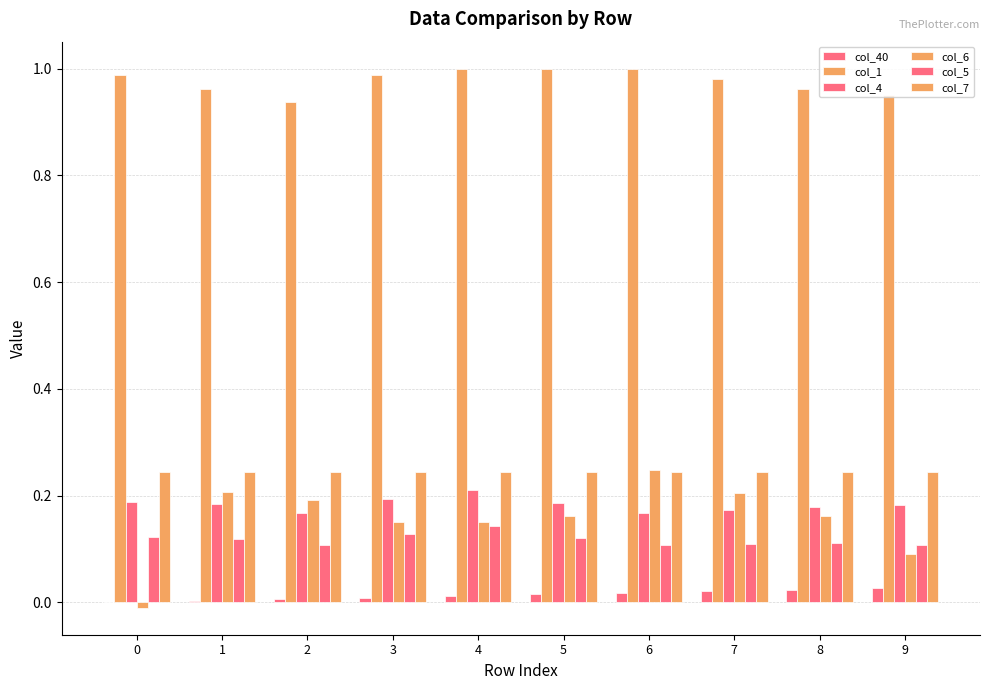

How many distinct data groups are displayed?

6